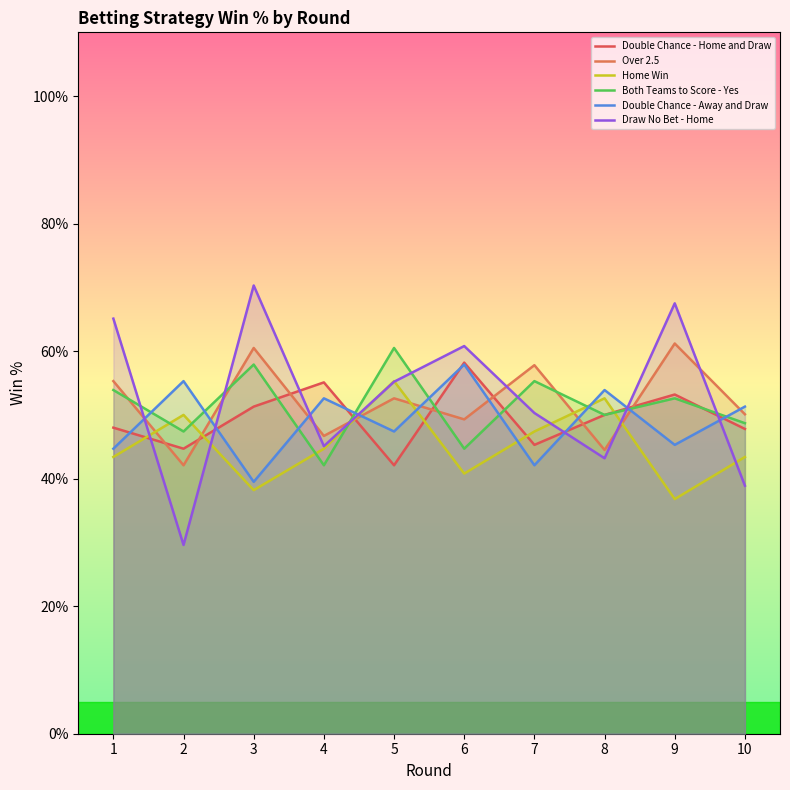

What is the average value of the Double Chance - Home and Draw series?

49.6